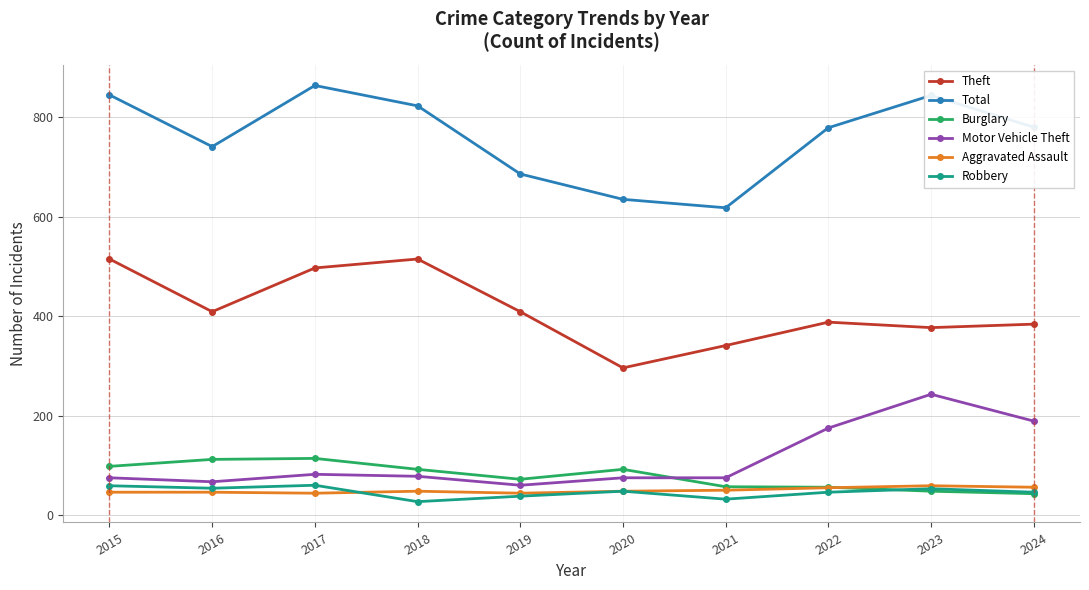

What is the maximum value for Robbery?

60